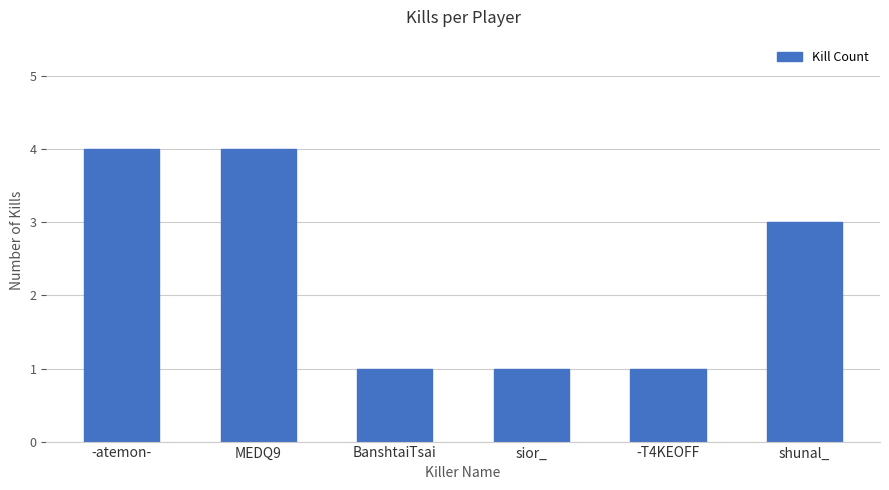

What is the change in value from MEDQ9 to sior_?

-3